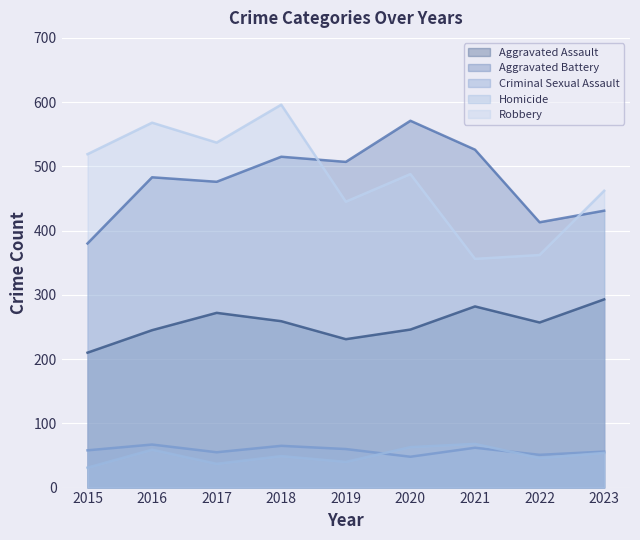

What is the total value across all series at 2019?

1283